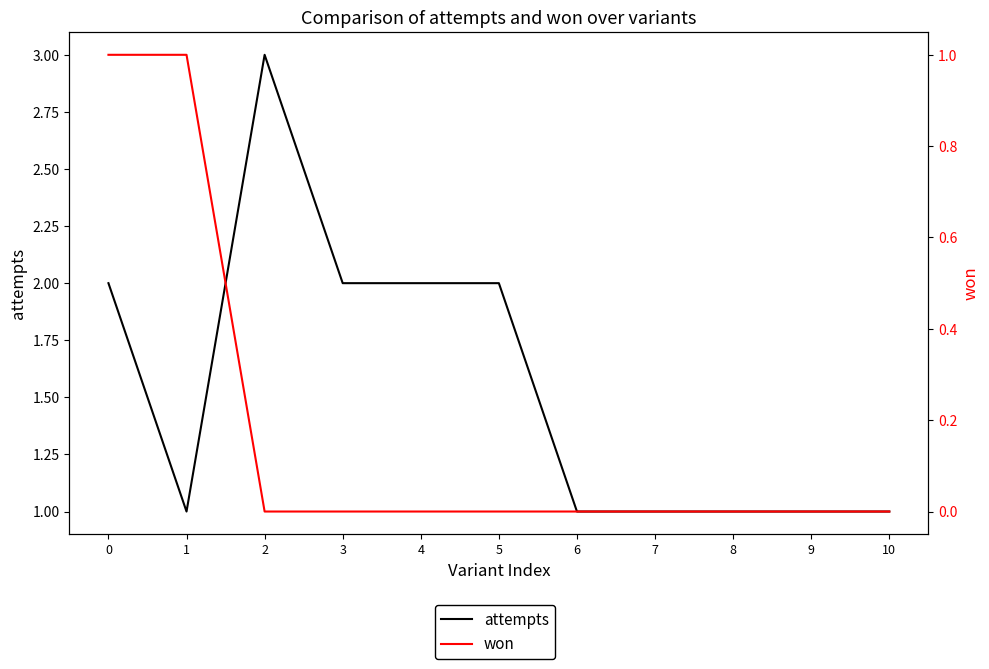

What is the value of the attempts point at the 2nd from the left?

1